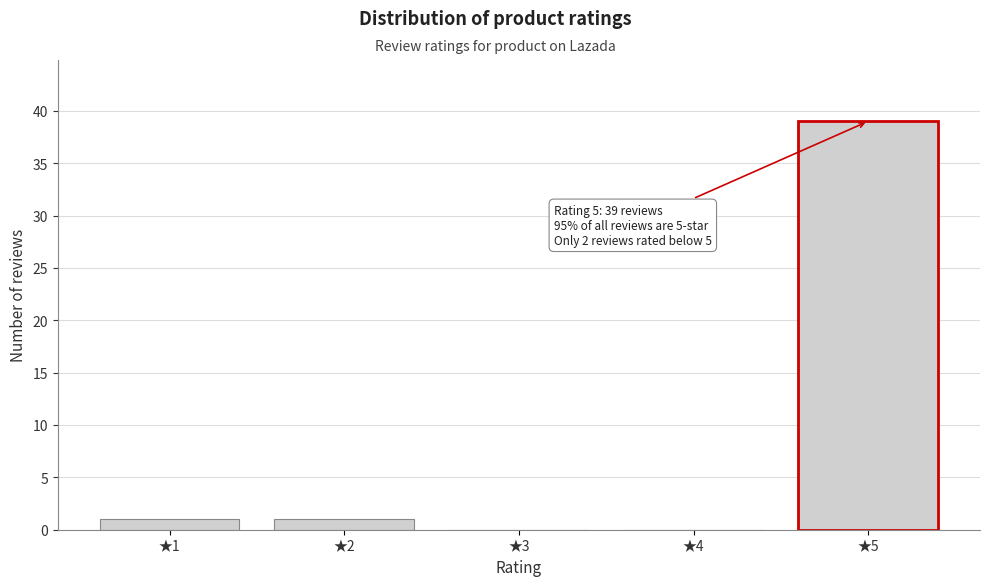

Reading left to right, list all the values displayed in this chart.

★1=1	★2=1	★3=0	★4=0	★5=39